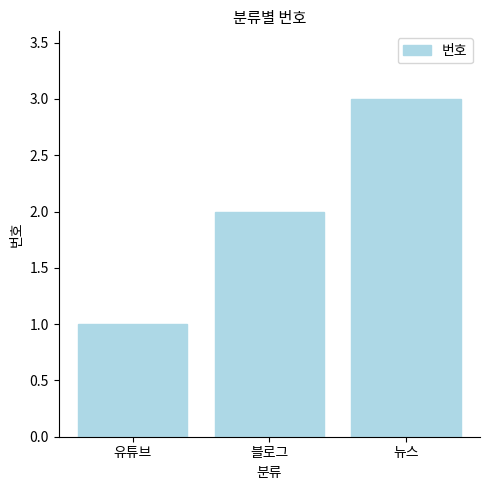

Reading right to left, what are all the values shown in this chart?

뉴스=3	블로그=2	유튜브=1